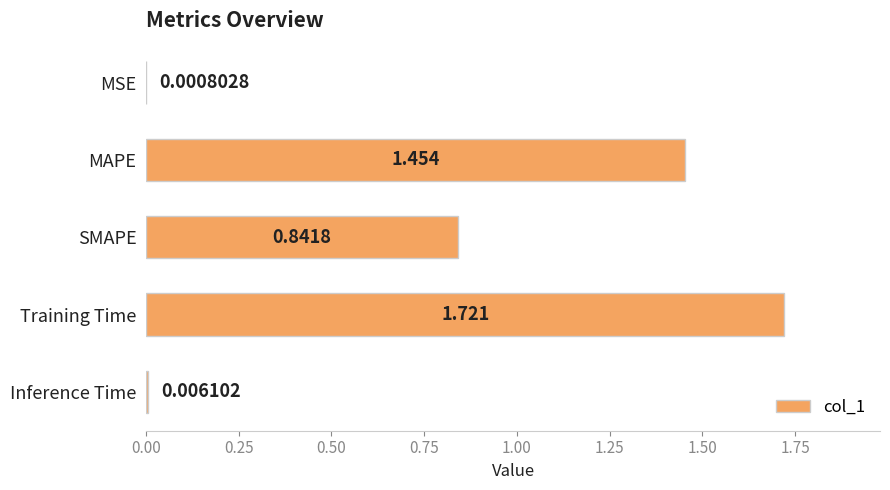

At which label is the value closest to 0?

MSE